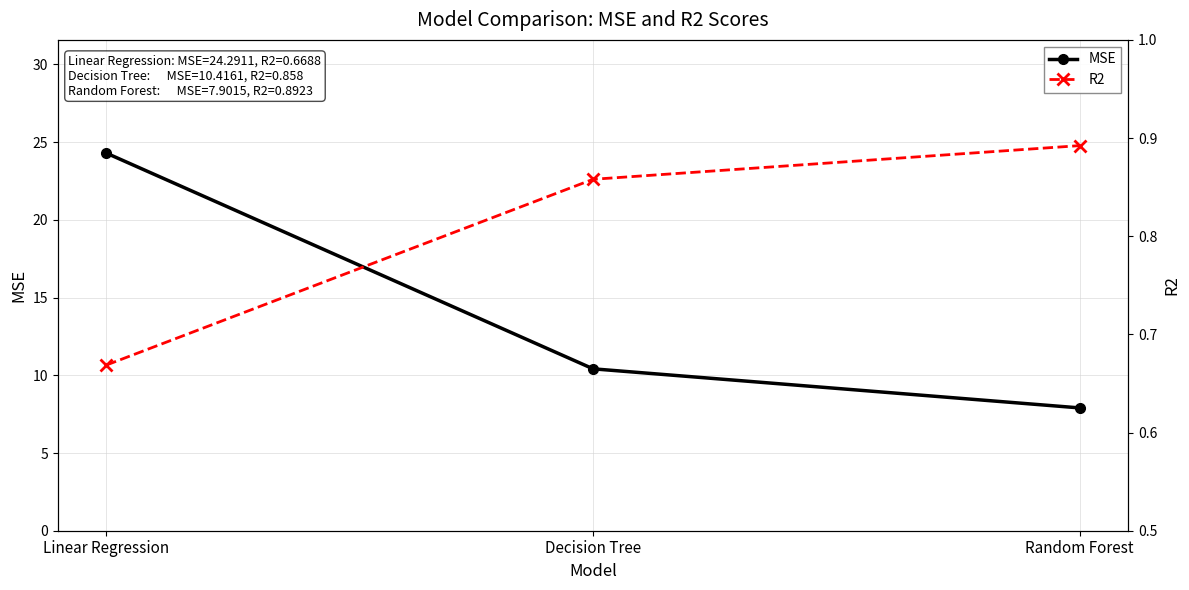

What is the sum of the MSE values at Decision Tree and Random Forest?

18.3